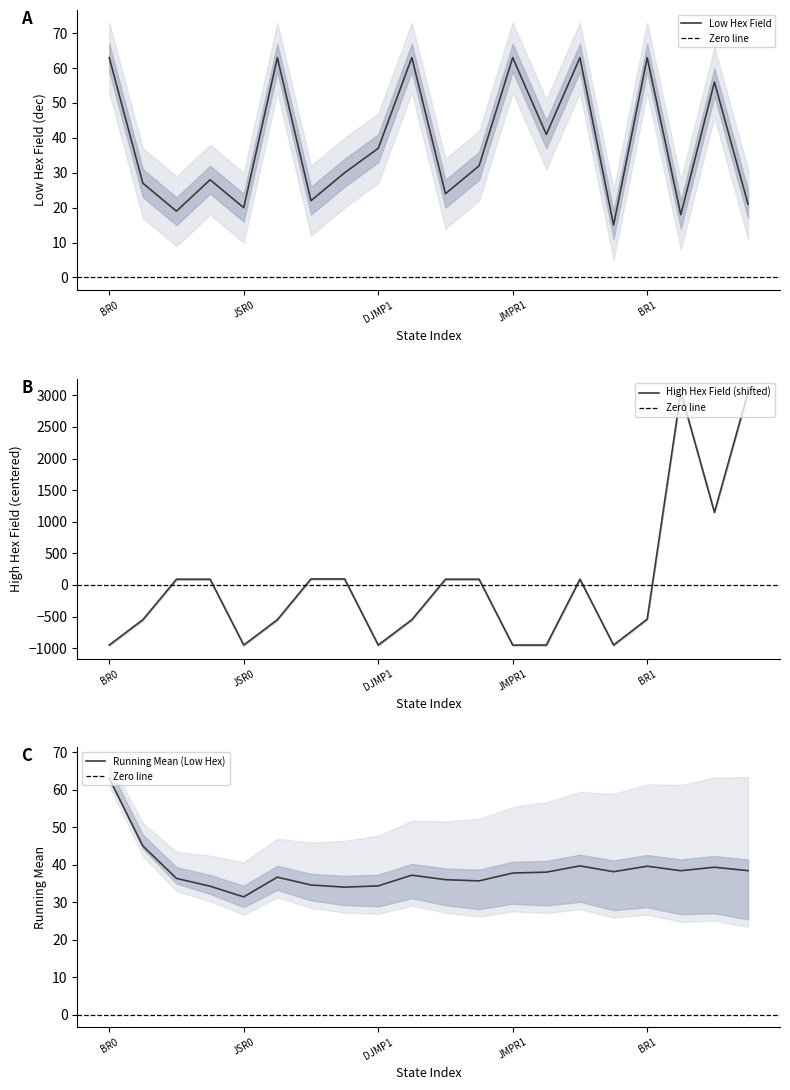

The value of Low Hex Field at DJMP1 is 37. True or false?

True